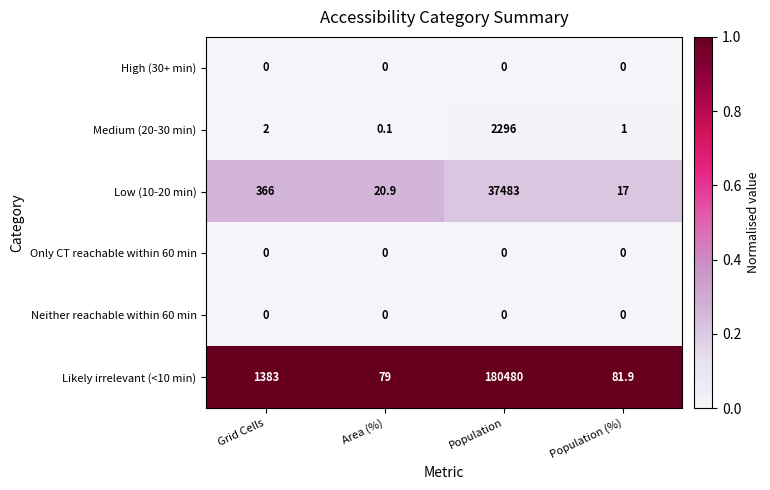

The Neither reachable within 60 min series shows 0.0 at Area (%). True or false?

True